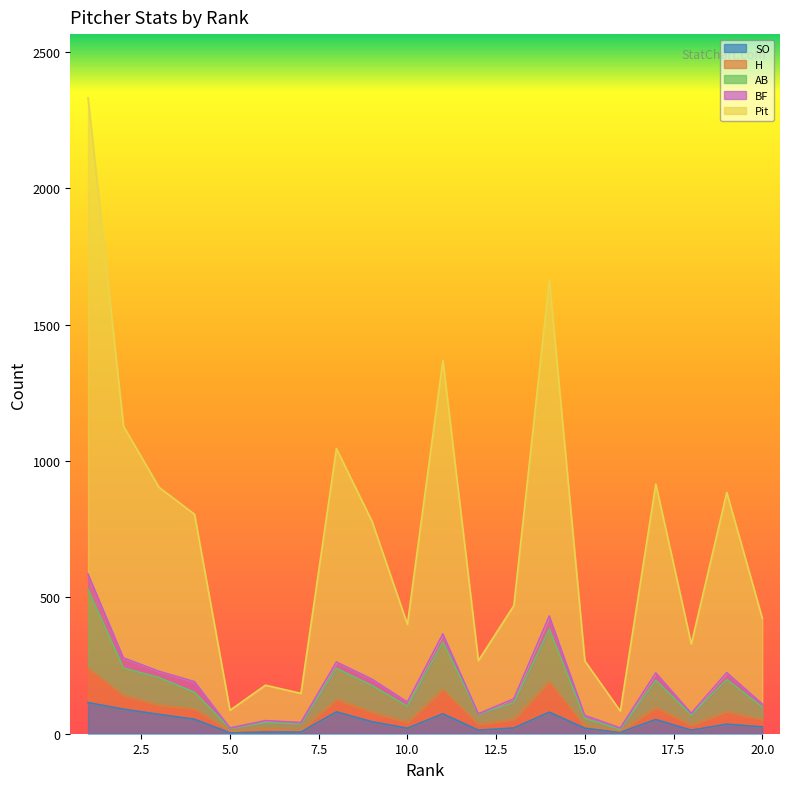

Which series changed the most between 6 and 7?

Pit